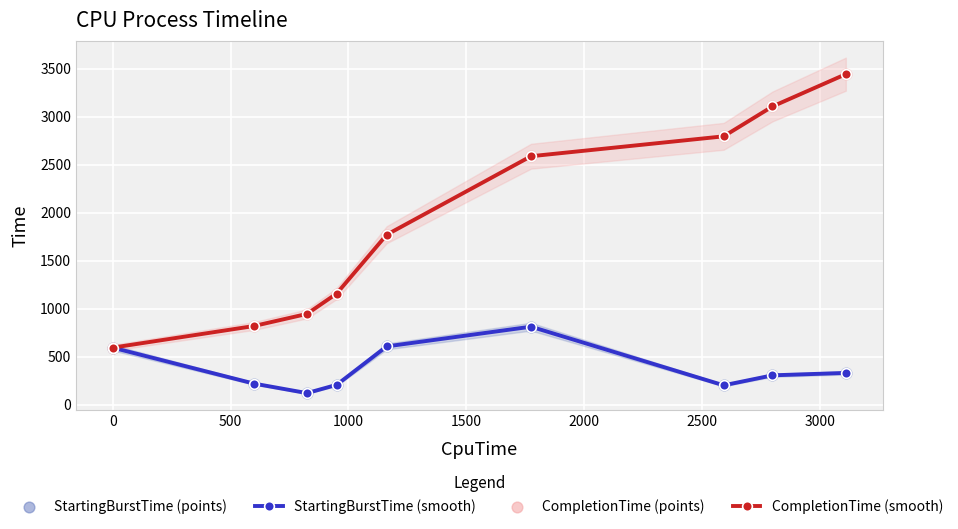

What are all the series names shown in the legend?

StartingBurstTime (smooth), CompletionTime (smooth), StartingBurstTime (points), CompletionTime (points)